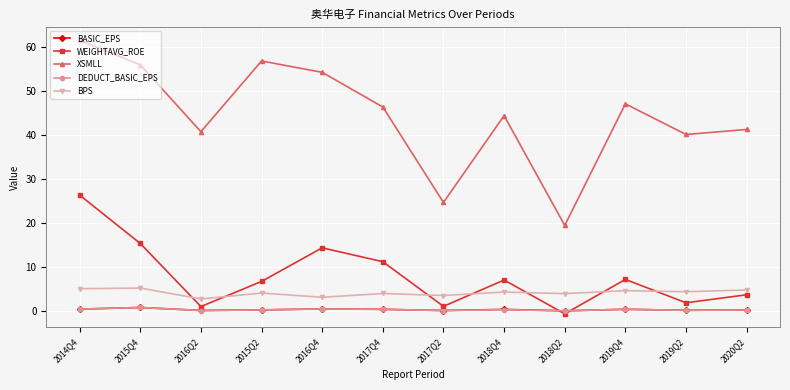

What is the label of the 1st point from the left?

2014Q4